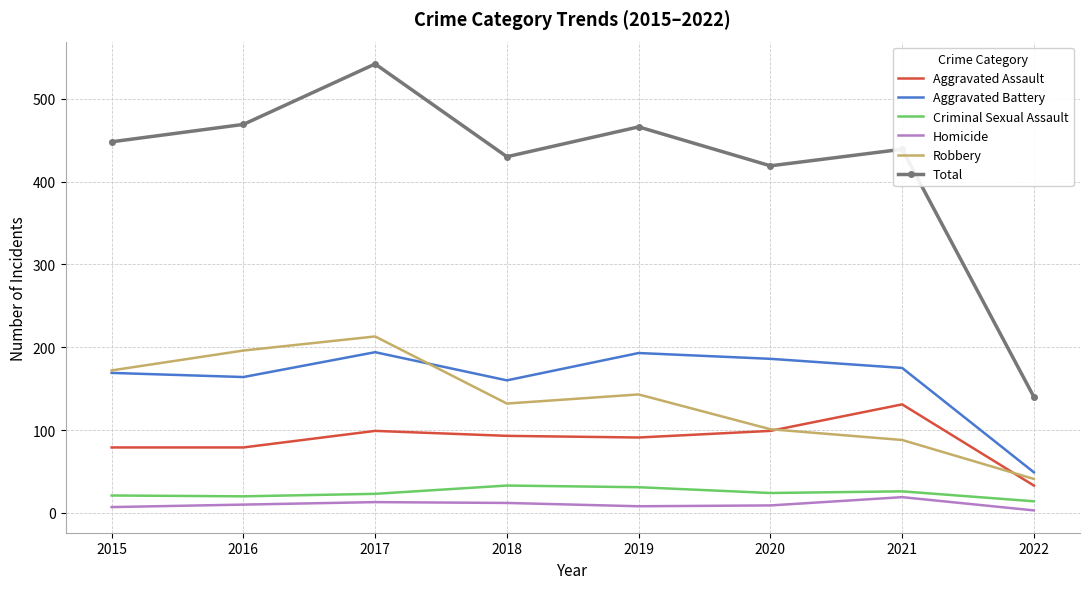

Read the Robbery value at 2021.

88